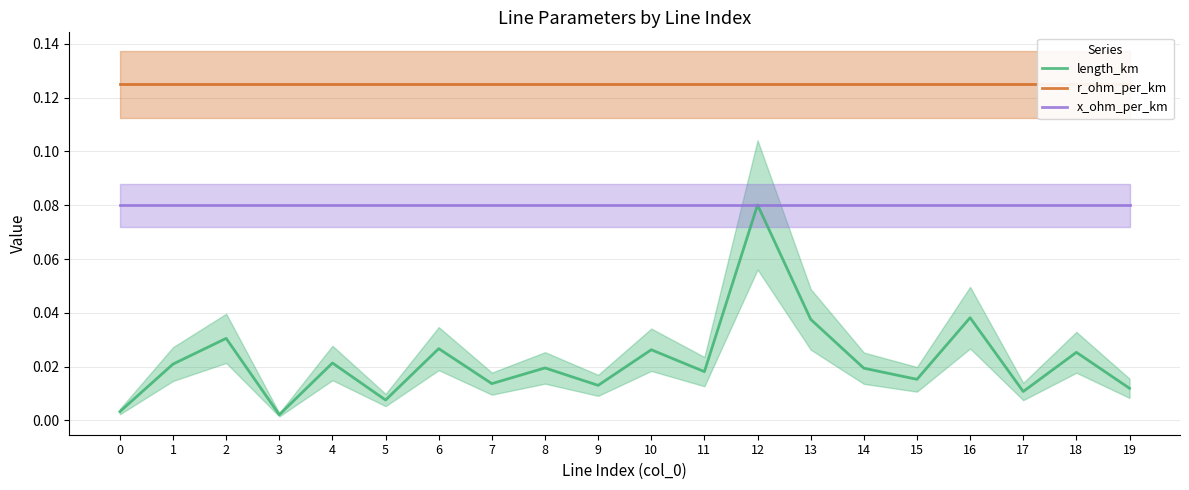

Between 1 and 12, which series saw the biggest shift?

length_km